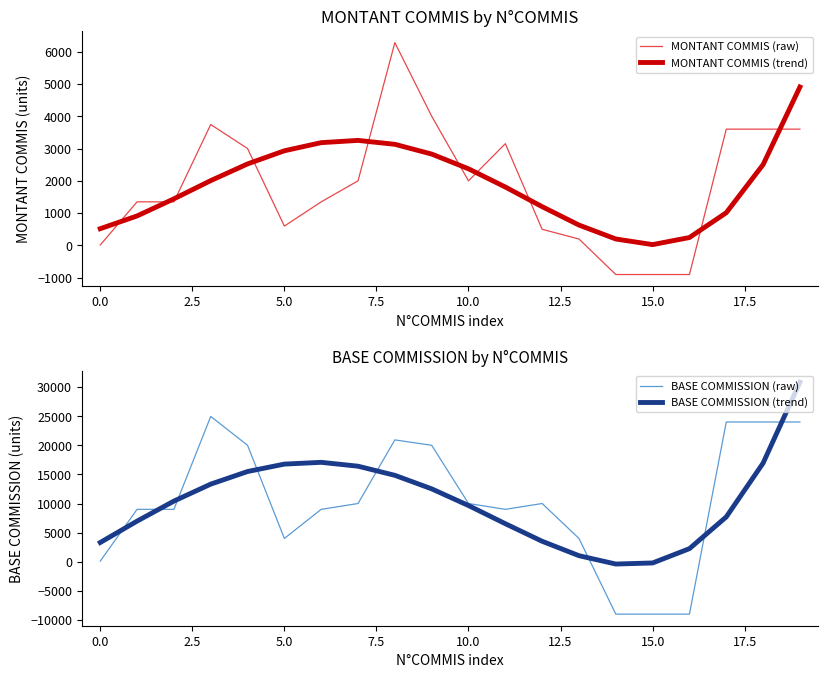

Count the number of data series in this chart.

4